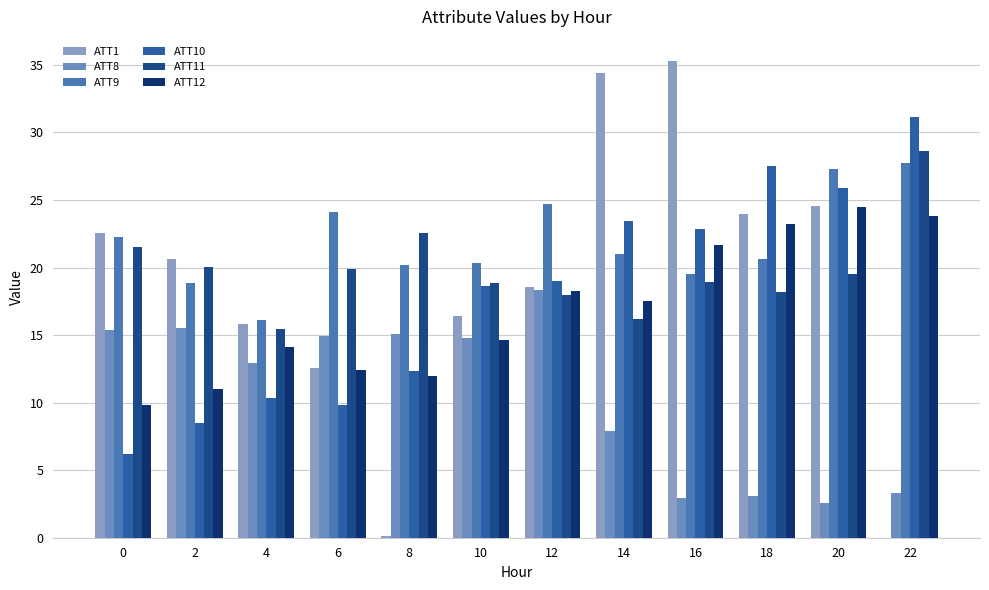

Which series has the largest total across all categories?

ATT9